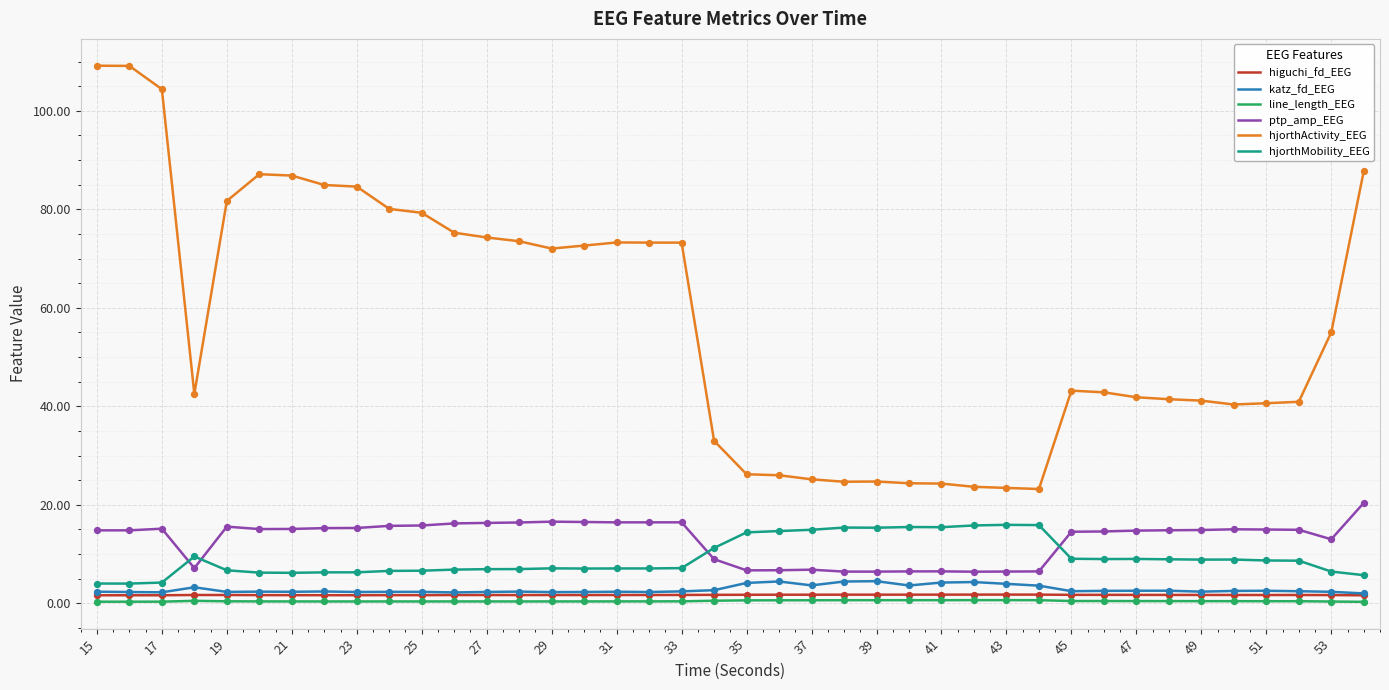

What are all the series names shown in the legend?

higuchi_fd_EEG, katz_fd_EEG, line_length_EEG, ptp_amp_EEG, hjorthActivity_EEG, hjorthMobility_EEG